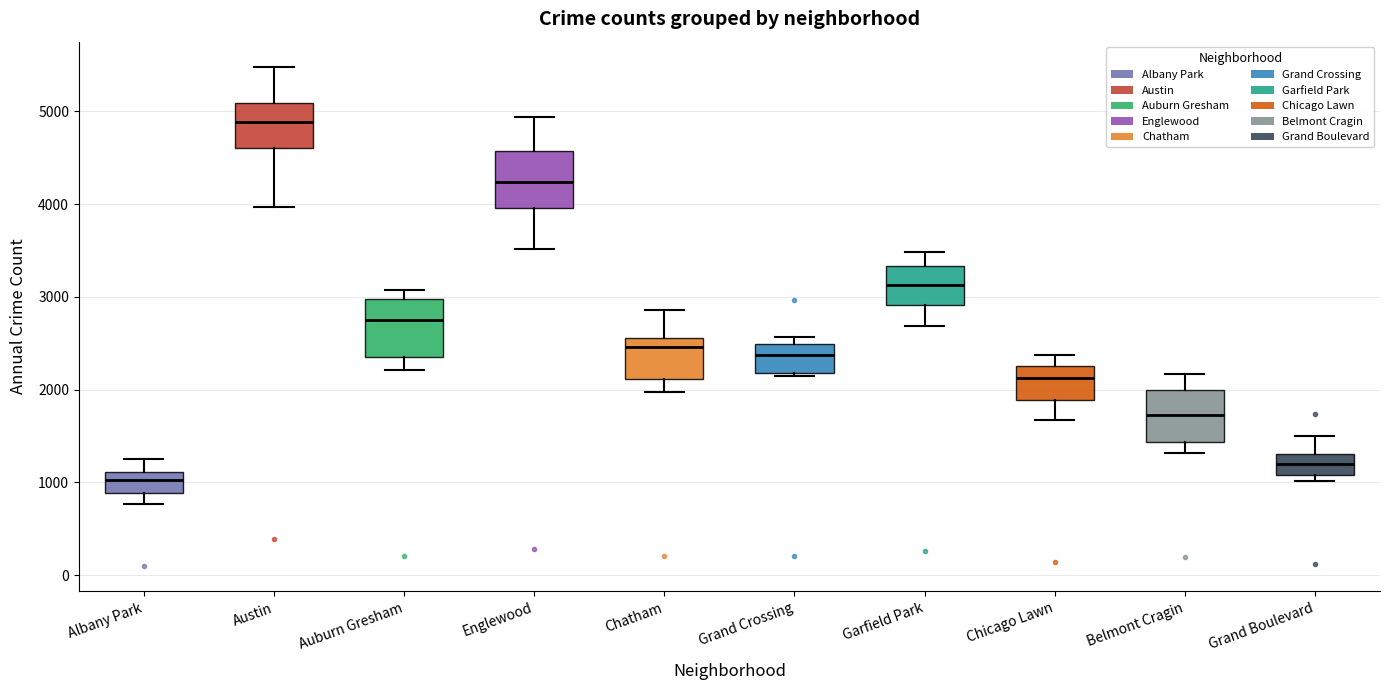

Reading left to right, read every box against the y-axis: the position of its median line, the range the box covers, and the ends of its whiskers. The values are not printed on the chart, so give them approximately, as read against the axis.

Albany Park: median 1000, box 900 to 1100, whiskers 800 to 1300
Austin: median 4900, box 4600 to 5100, whiskers 4000 to 5500
Auburn Gresham: median 2700, box 2400 to 3000, whiskers 2200 to 3100
Englewood: median 4200, box 4000 to 4600, whiskers 3500 to 4900
Chatham: median 2500, box 2100 to 2600, whiskers 2000 to 2900
Grand Crossing: median 2400, box 2200 to 2500, whiskers 2100 to 2600
Garfield Park: median 3100, box 2900 to 3300, whiskers 2700 to 3500
Chicago Lawn: median 2100, box 1900 to 2300, whiskers 1700 to 2400
Belmont Cragin: median 1700, box 1400 to 2000, whiskers 1300 to 2200
Grand Boulevard: median 1200, box 1100 to 1300, whiskers 1000 to 1500